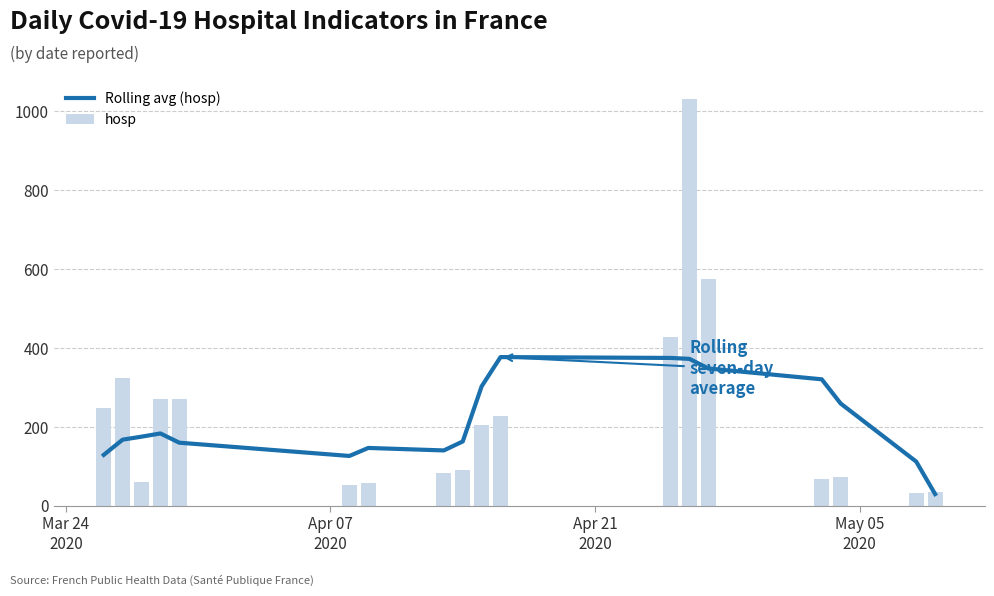

What is the lowest value of the Rolling avg (hosp) series?

30.1